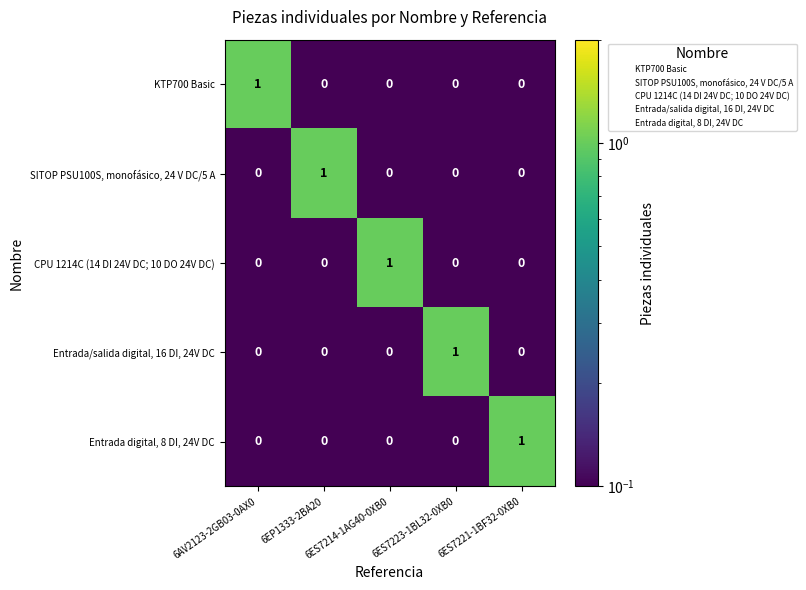

Count the KTP700 Basic values in the range 0 to 1.

5